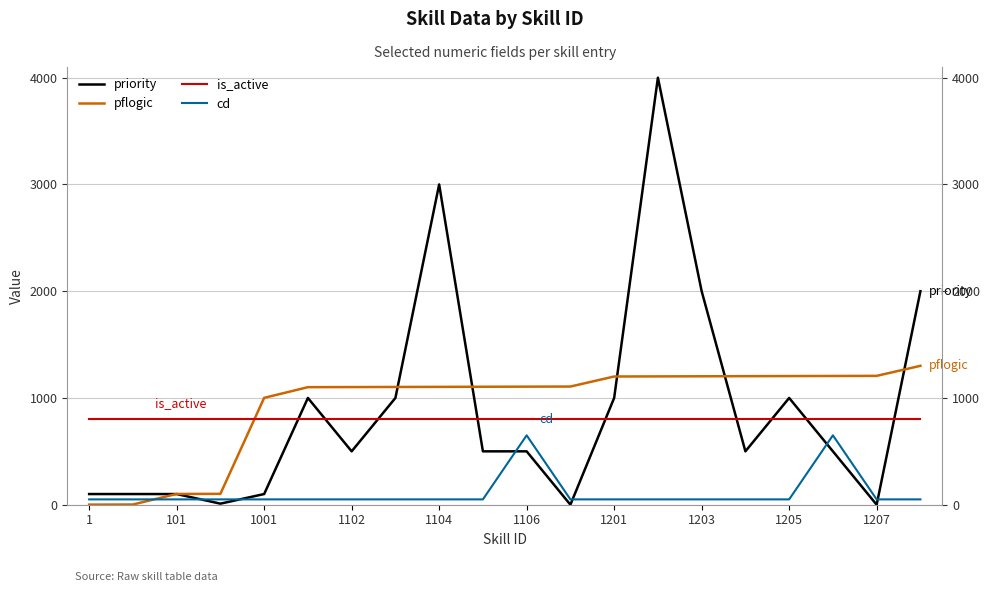

What position from the left is 1001?

5